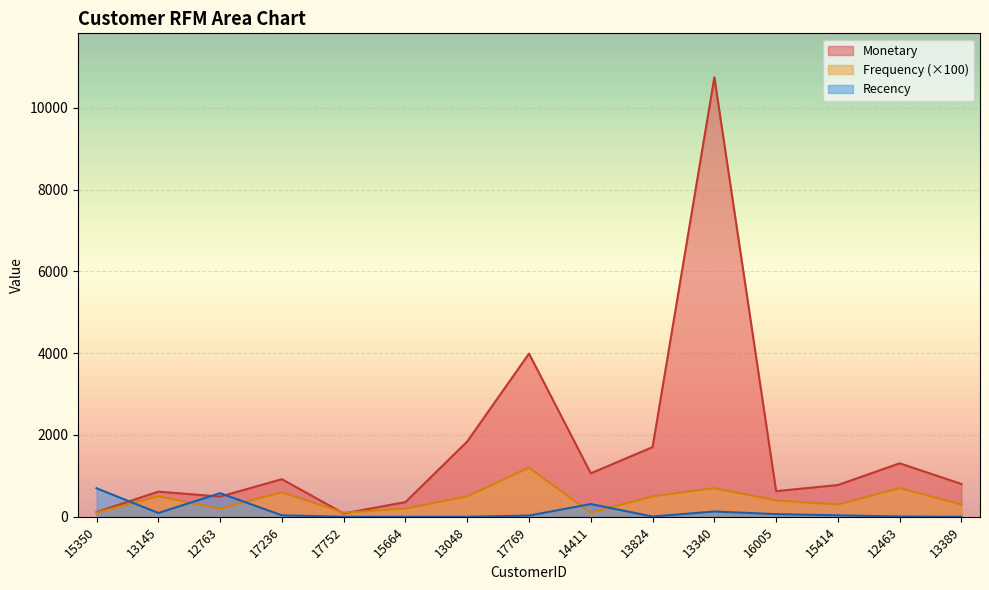

What is the difference between the maximum and minimum values in the Frequency series?

1100